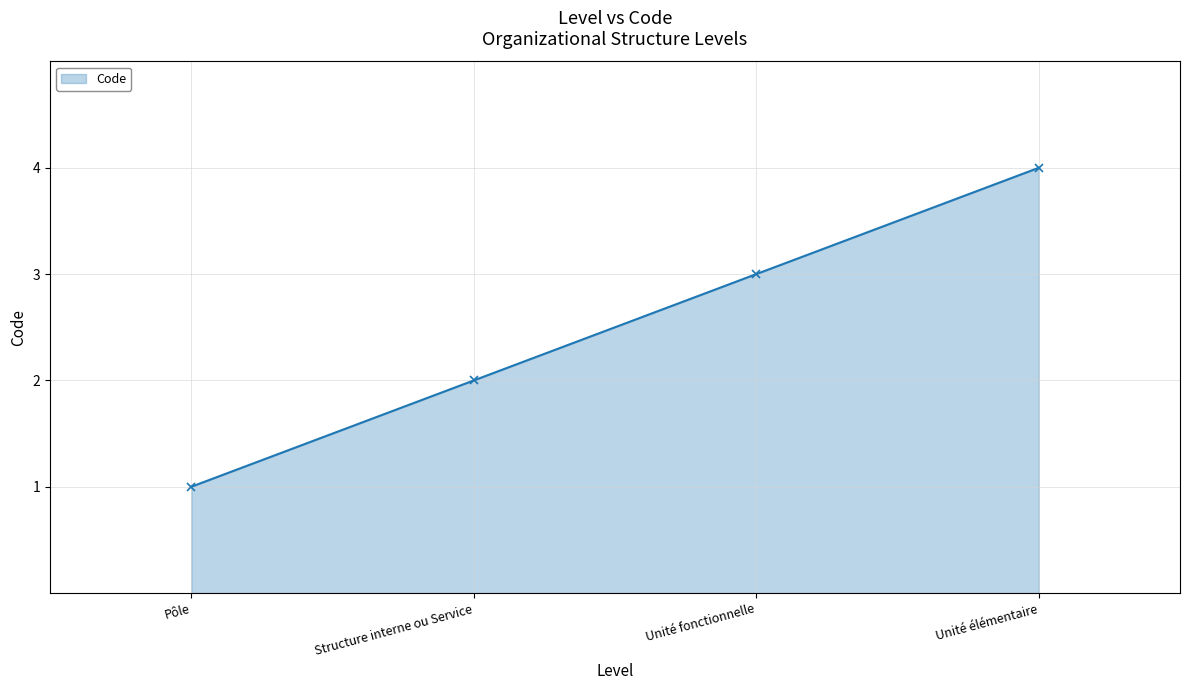

Read the value at Unité élémentaire.

4